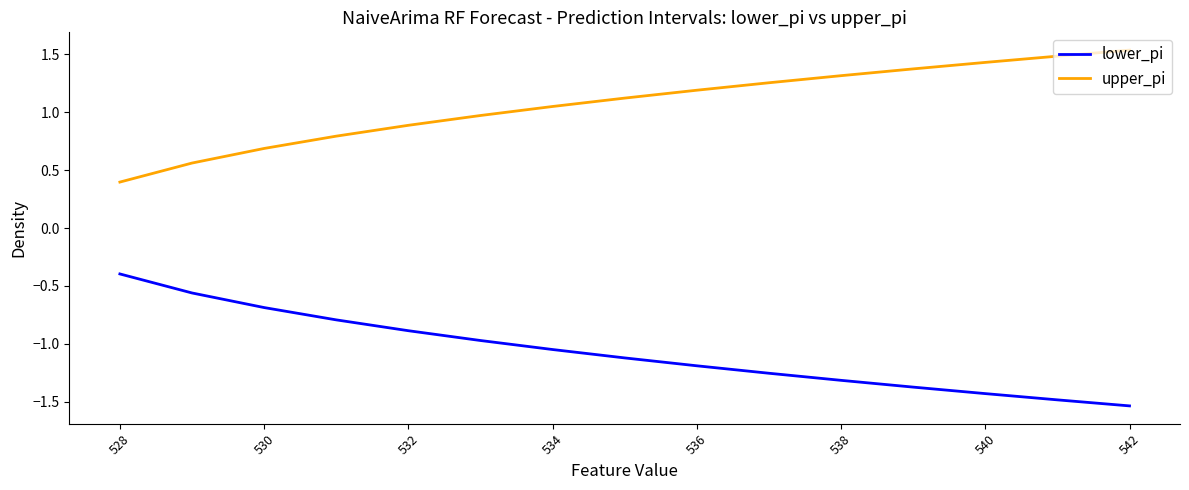

Rank the series by their maximum value, from highest to lowest.

upper_pi, lower_pi